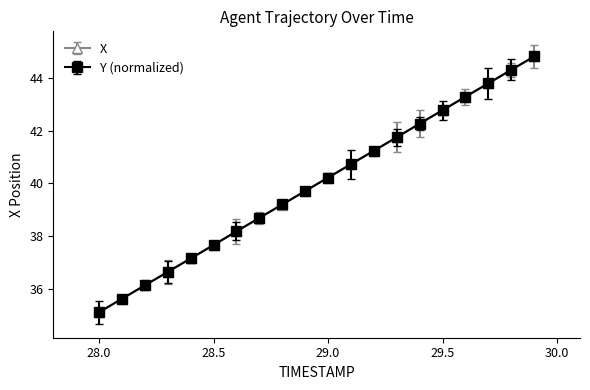

True or false: Y (normalized) has more than 1 points higher than both neighbors.

False